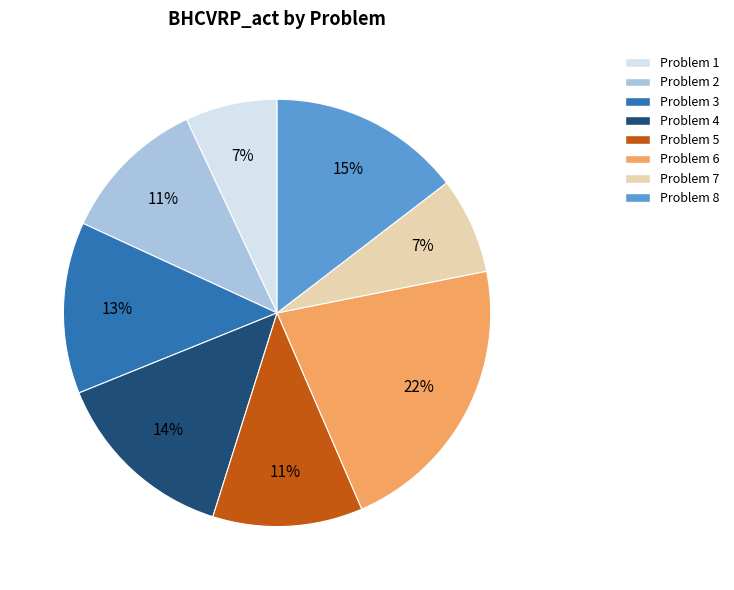

Does any single category account for the majority?

No